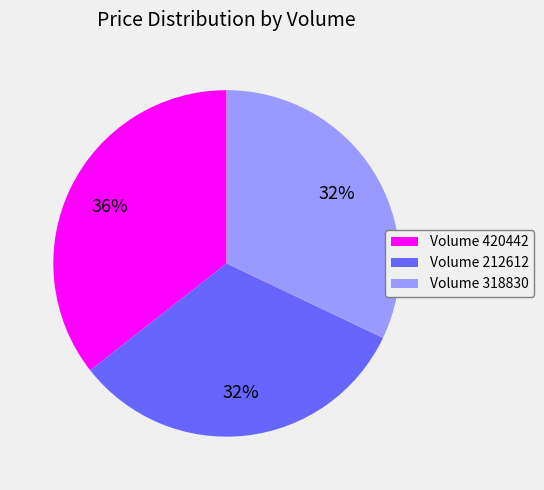

Which has a higher value, Volume 318830 or Volume 420442?

Volume 420442